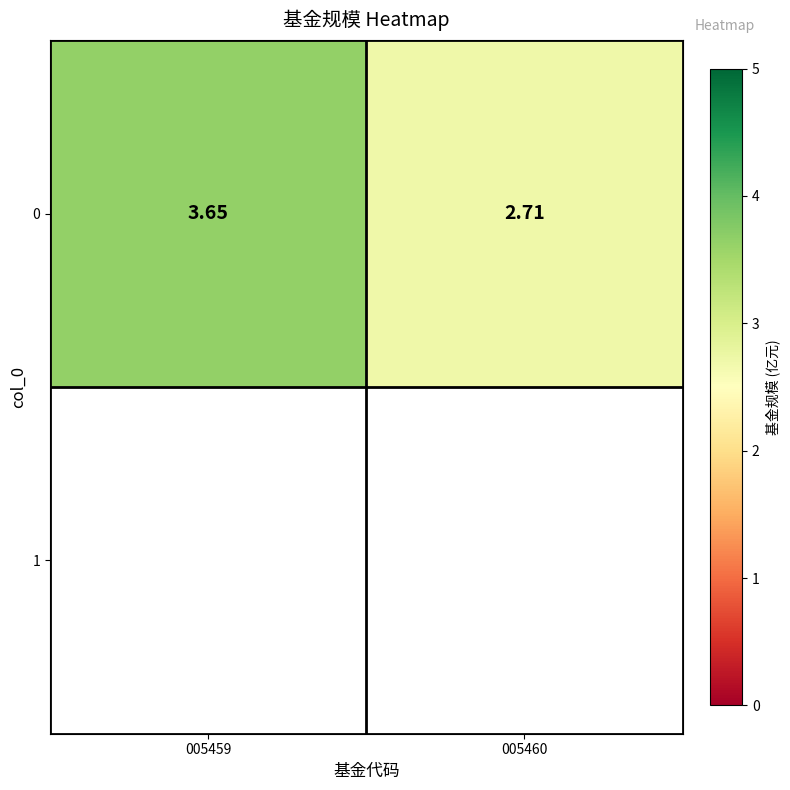

Rank the categories by value from highest to lowest.

005459, 005460